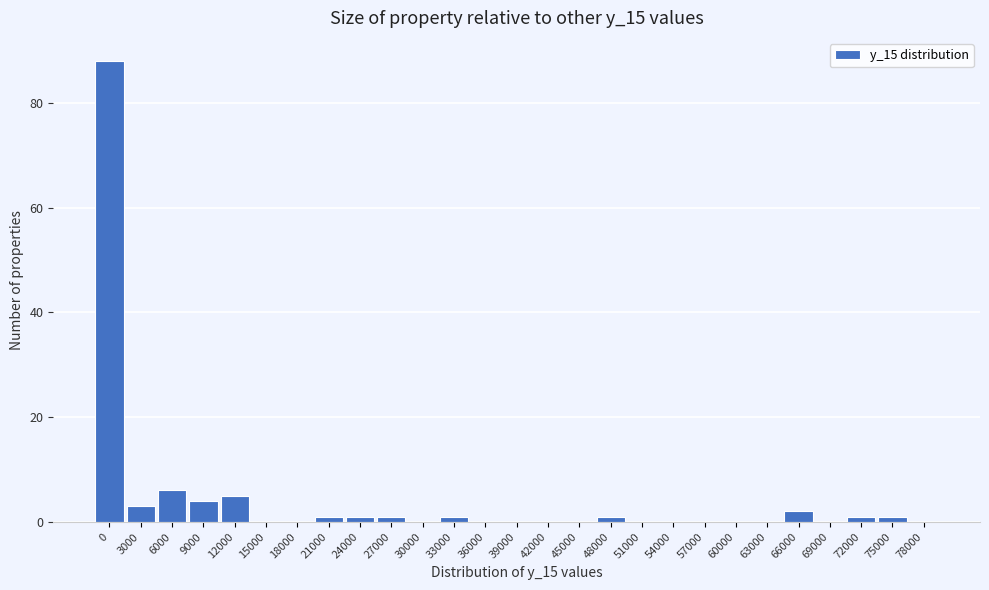

Reading right to left, transcribe all the data shown in this chart.

78000=0	75000=1	72000=1	69000=0	66000=2	63000=0	60000=0	57000=0	54000=0	51000=0	48000=1	45000=0	42000=0	39000=0	36000=0	33000=1	30000=0	27000=1	24000=1	21000=1	18000=0	15000=0	12000=5	9000=4	6000=6	3000=3	0=88